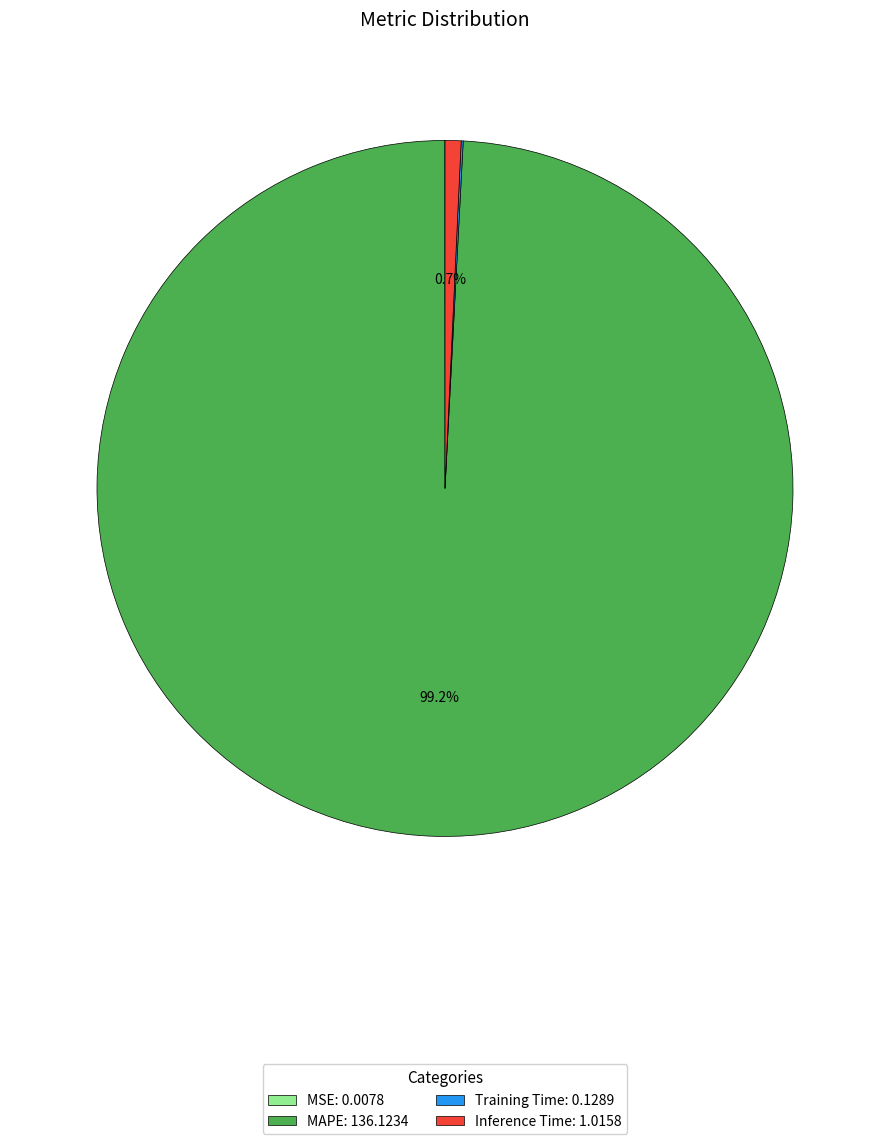

Is there a majority slice in this chart?

Yes